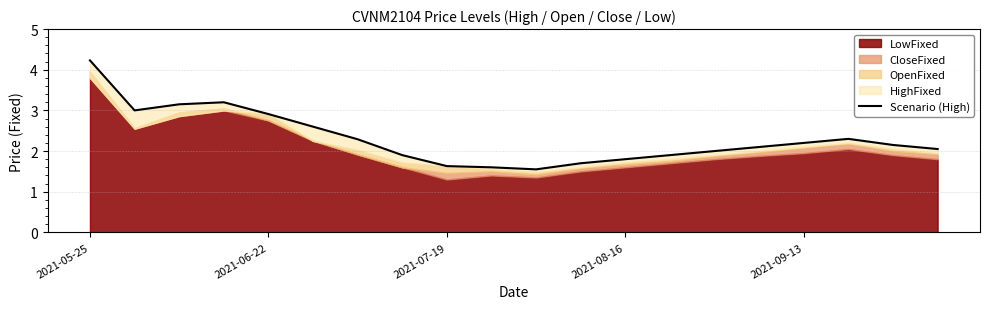

How many values are below 2?

7